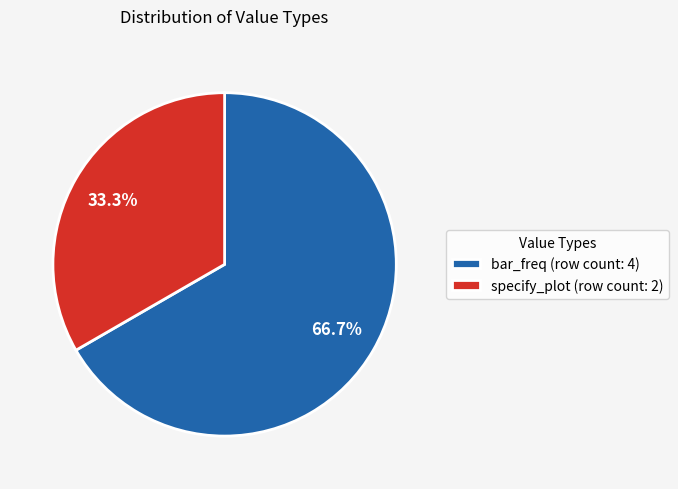

Is specify_plot the majority of the pie?

No